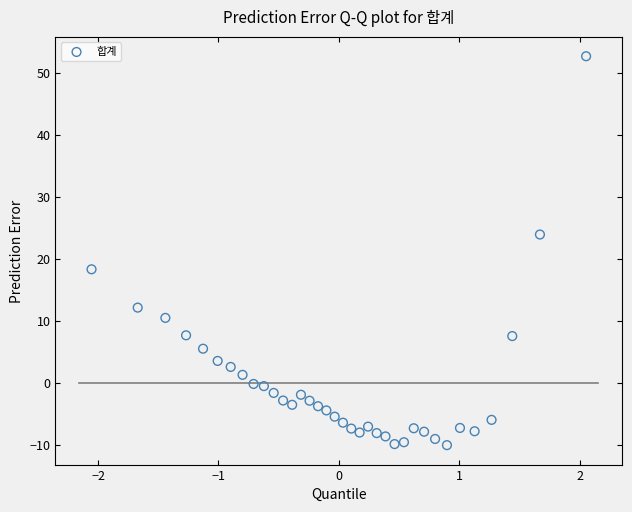

What is the range of Y values (max minus min)?

62.7